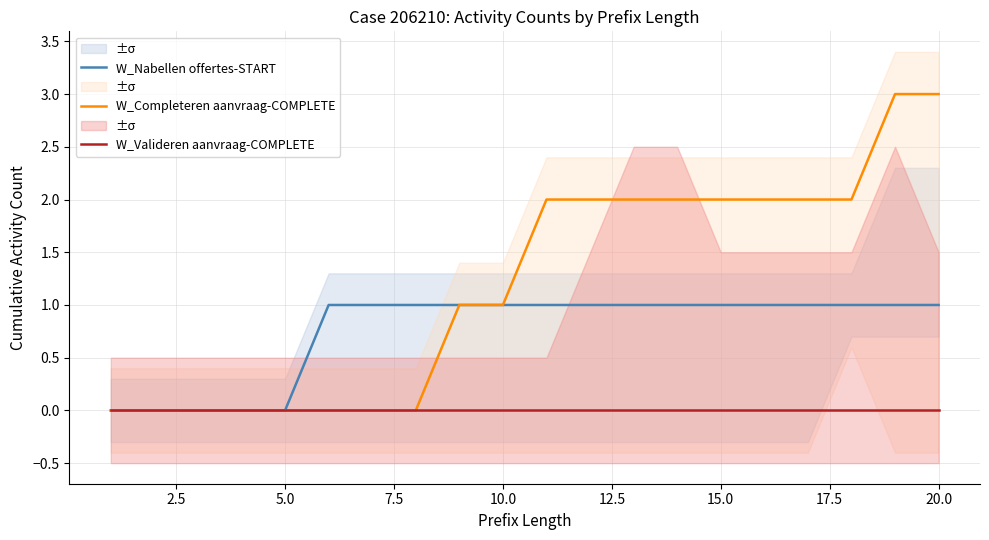

The value of W_Nabellen offertes-START at 5.0 is 1. True or false?

False